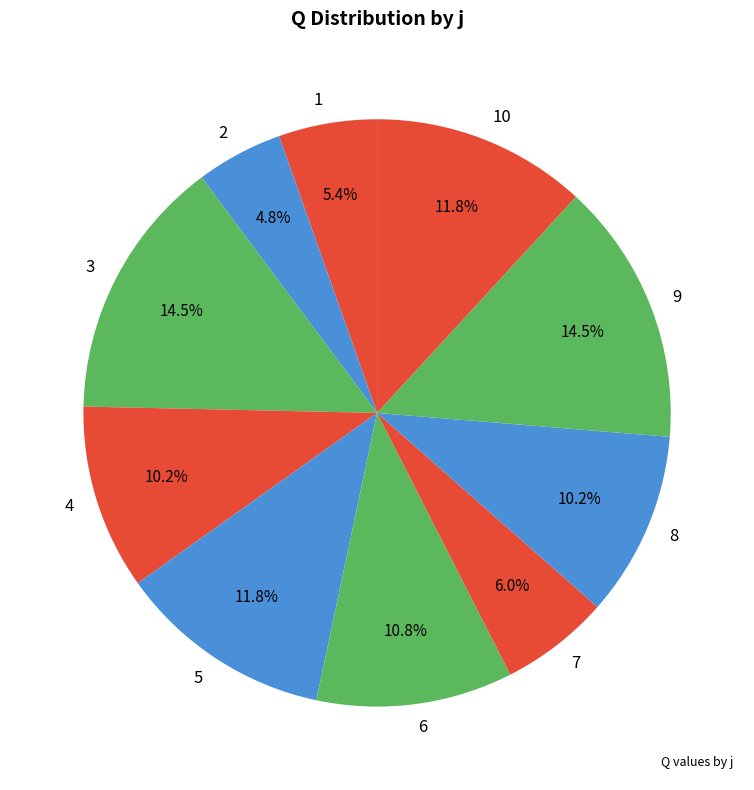

How many slices are in this pie chart?

10